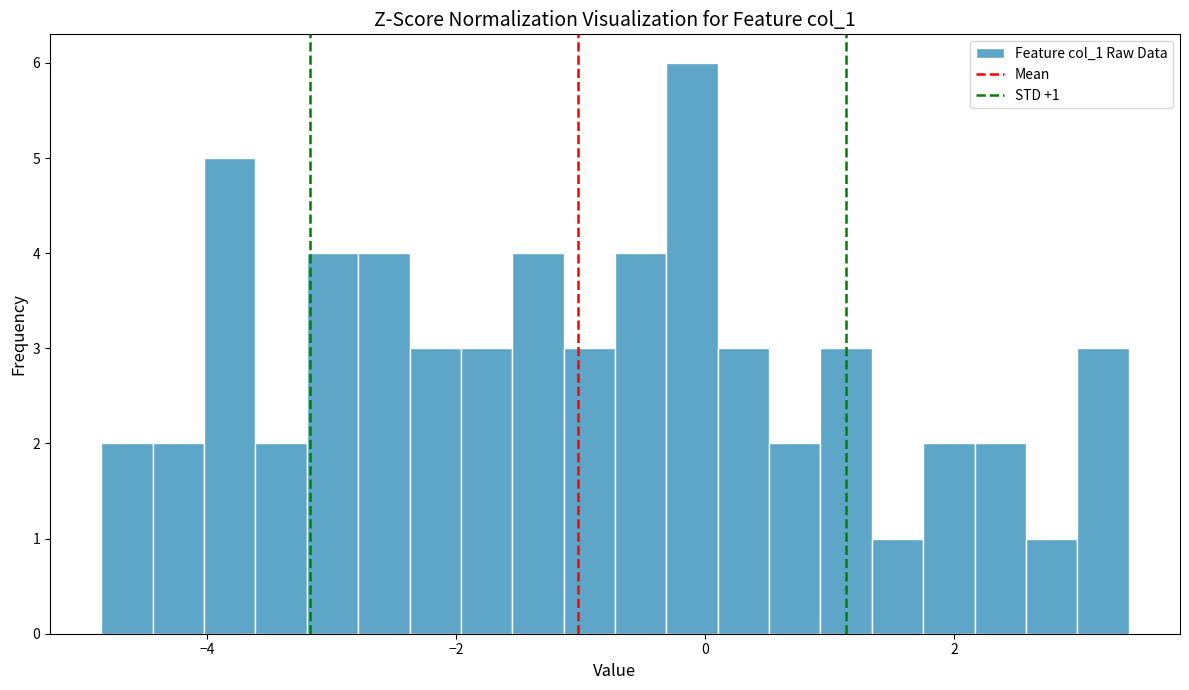

Around what value on the x-axis is the tallest bar? Give the approximate position of its centre, as read against the axis.

-0.2